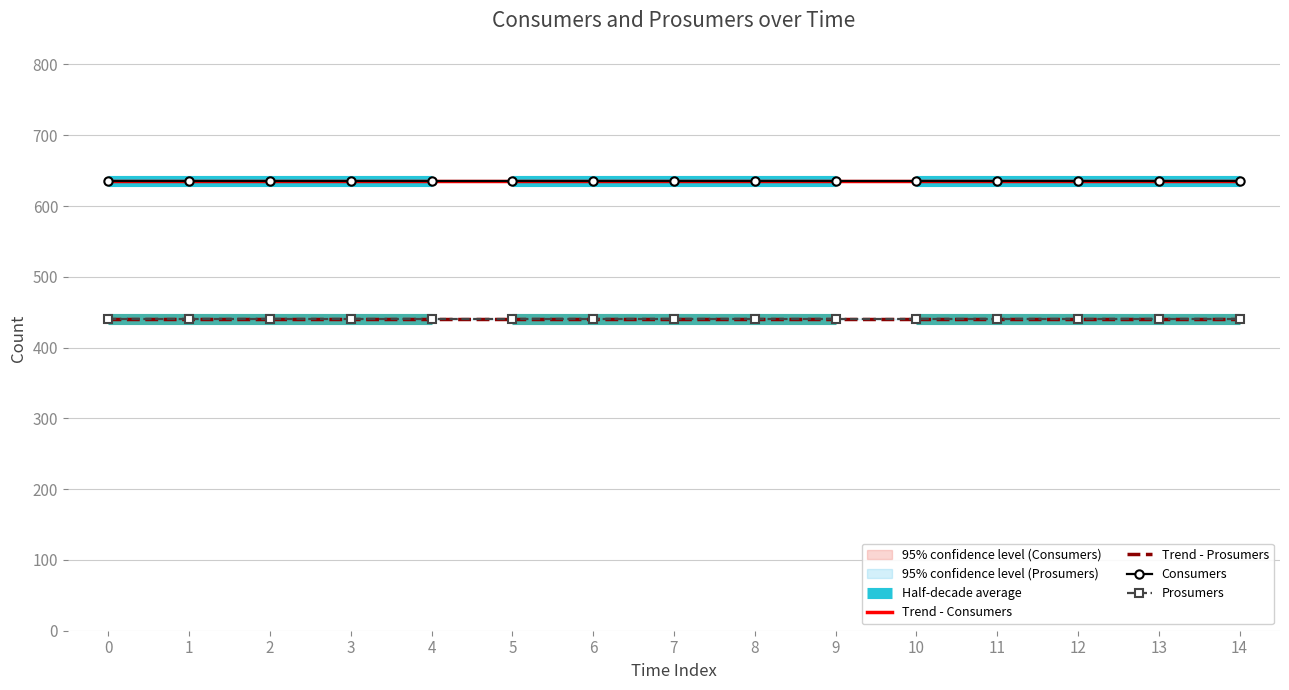

Reading left to right, transcribe all the data shown in this chart.

Trend - Consumers: 635.0	635.0	635.0	635.0	635.0	635.0	635.0	635.0	635.0	635.0	635.0	635.0	635.0	635.0	635.0
Trend - Prosumers: 440.0	440.0	440.0	440.0	440.0	440.0	440.0	440.0	440.0	440.0	440.0	440.0	440.0	440.0	440.0
Consumers: 635.0	635.0	635.0	635.0	635.0	635.0	635.0	635.0	635.0	635.0	635.0	635.0	635.0	635.0	635.0
Prosumers: 440.0	440.0	440.0	440.0	440.0	440.0	440.0	440.0	440.0	440.0	440.0	440.0	440.0	440.0	440.0